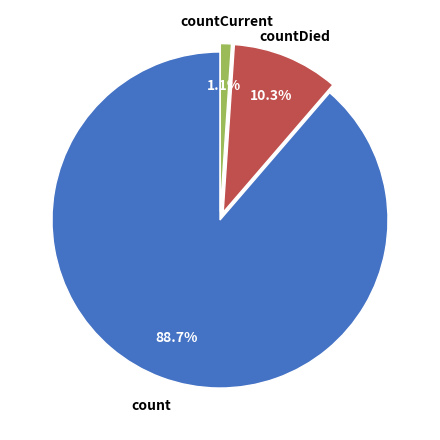

Do countCurrent and countDied together represent more than half of the pie?

No